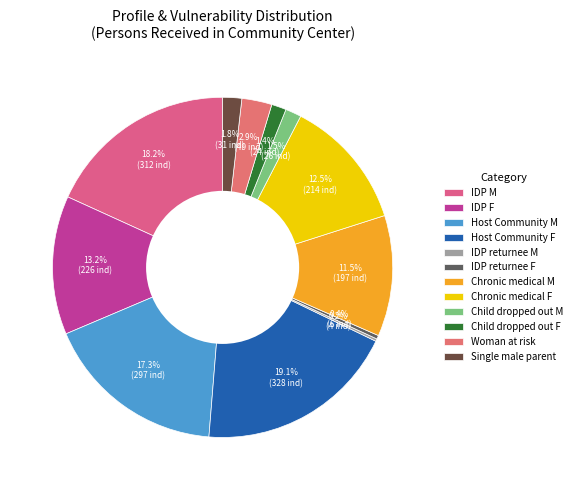

Which category has the smallest portion of the pie?

IDP returnee M